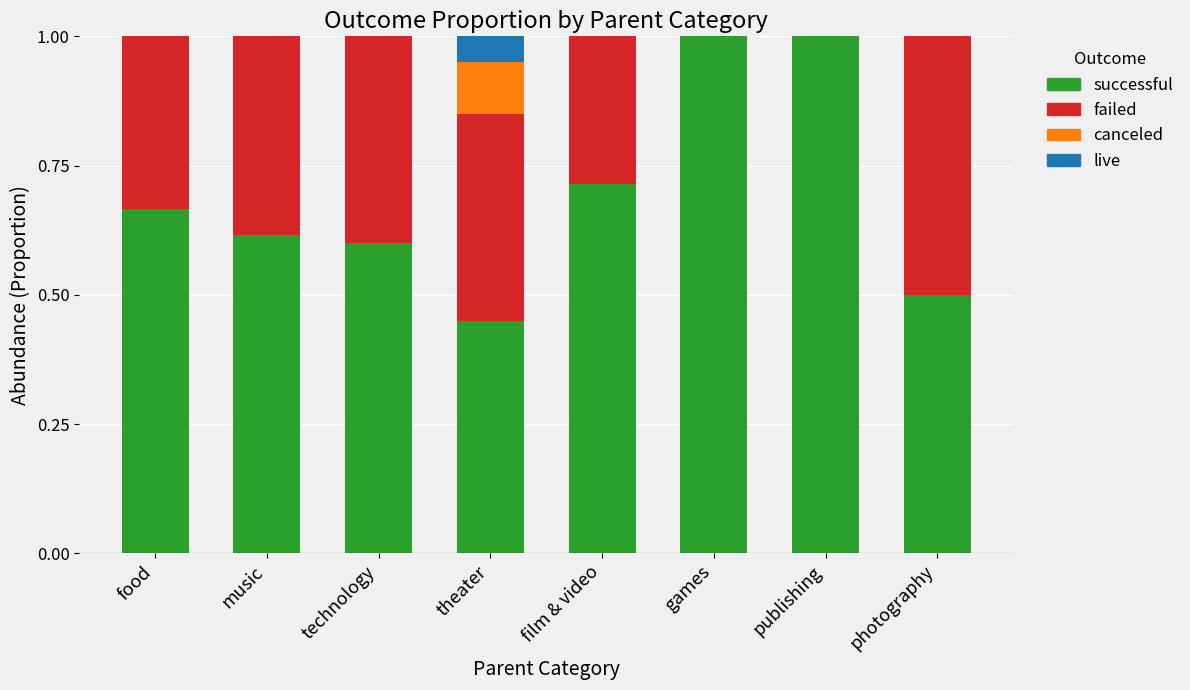

What is the total value across all series at games?

1.0